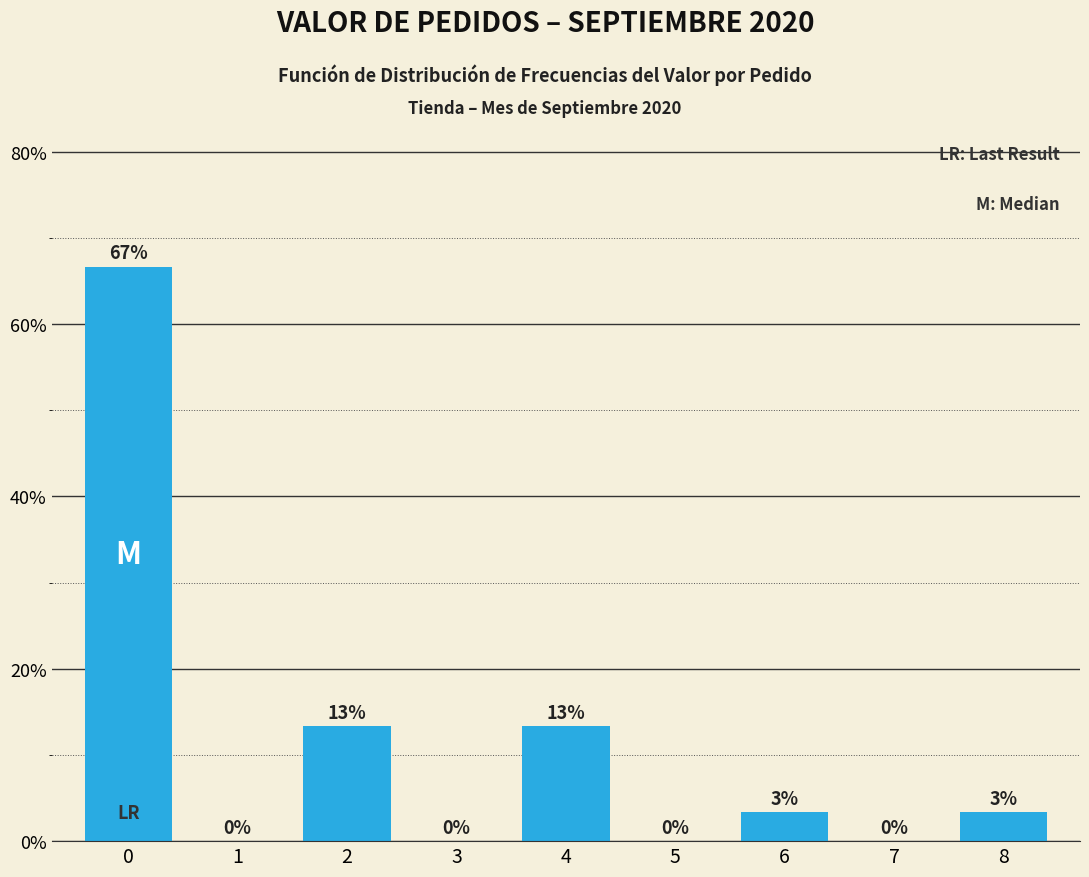

What is the change in value from 2 to 6?

-10.0